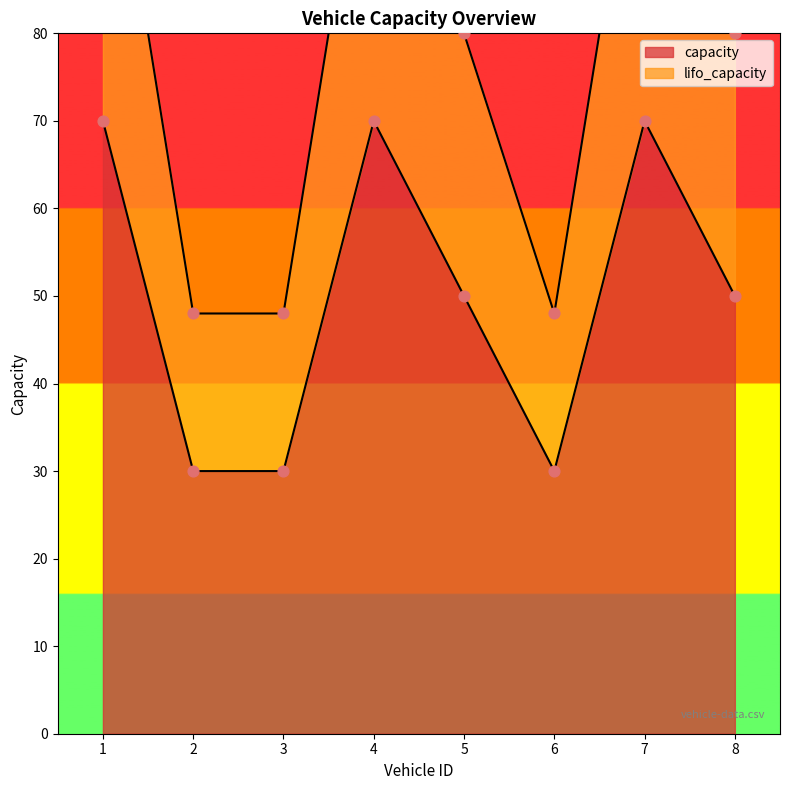

Which series contains the highest Y value?

lifo_capacity